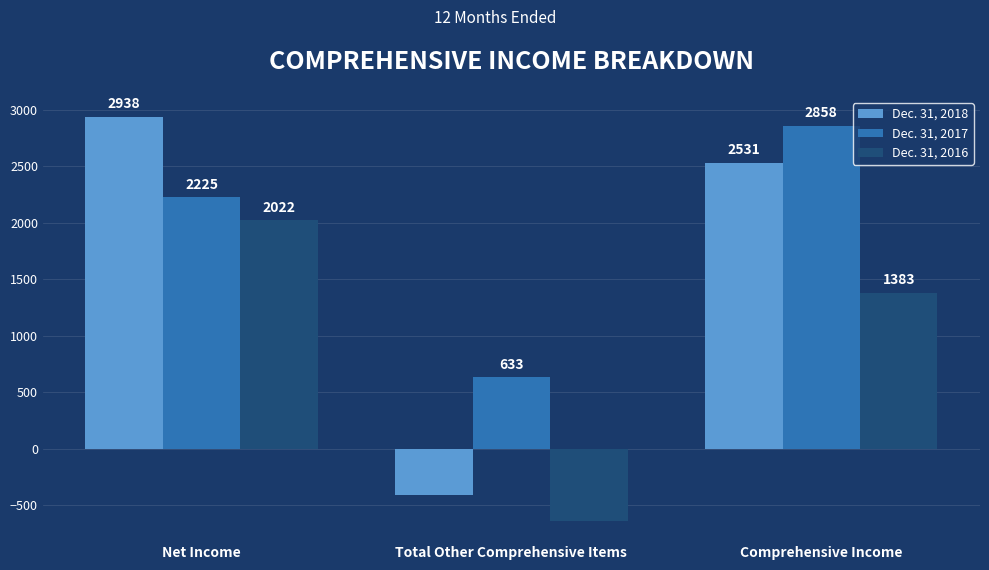

Reading right to left, extract all data points from this chart.

Dec. 31, 2018: 2531	-407	2938
Dec. 31, 2017: 2858	633	2225
Dec. 31, 2016: 1383	-639	2022